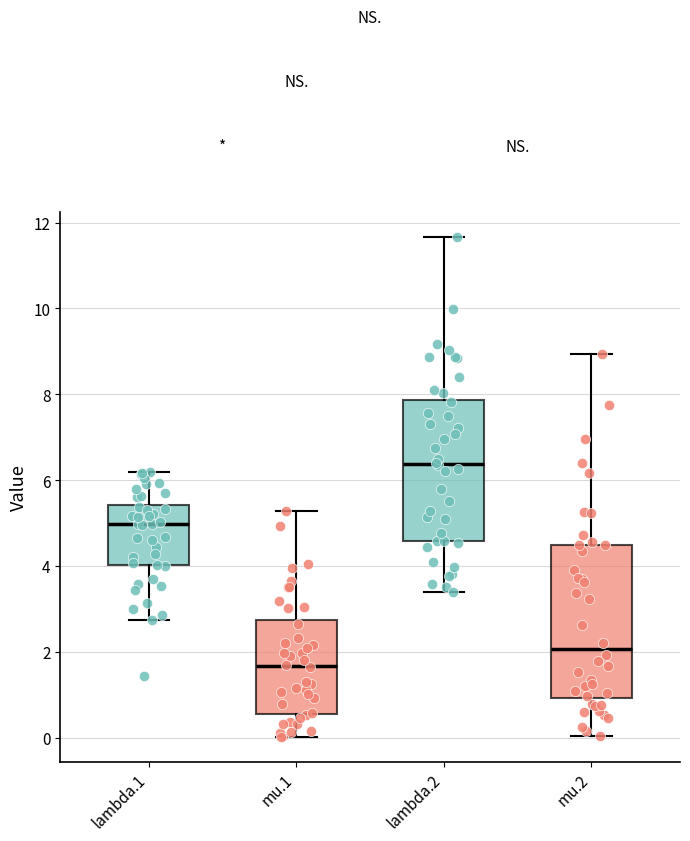

Reading left to right, read every box against the y-axis: the position of its median line, the range the box covers, and the ends of its whiskers. The values are not printed on the chart, so give them approximately, as read against the axis.

lambda.1: median 5.0, box 4.0 to 5.4, whiskers 2.8 to 6.2
mu.1: median 1.6, box 0.6 to 2.8, whiskers 0.0 to 5.2
lambda.2: median 6.4, box 4.6 to 7.8, whiskers 3.4 to 11.6
mu.2: median 2.0, box 1.0 to 4.6, whiskers 0.0 to 9.0